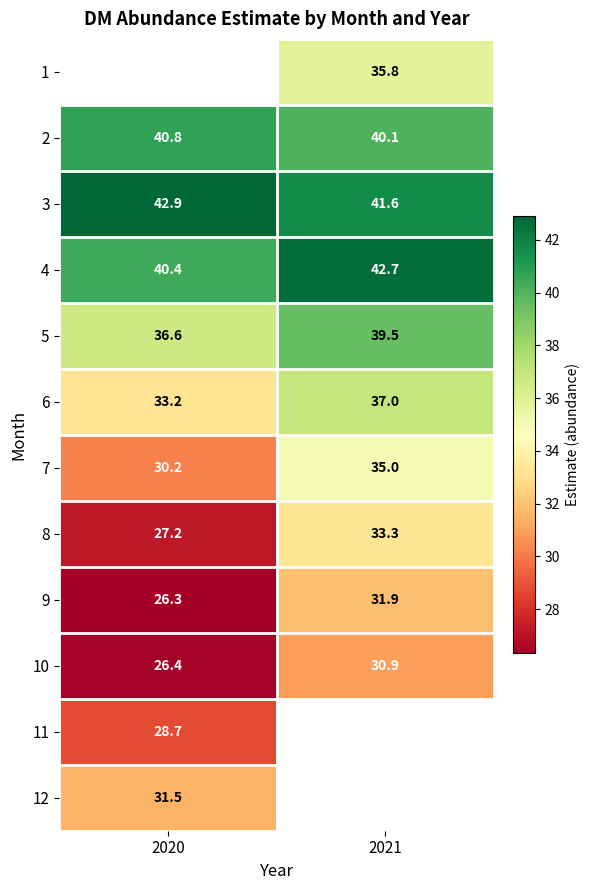

What value does the 6 series have at 2021?

37.0